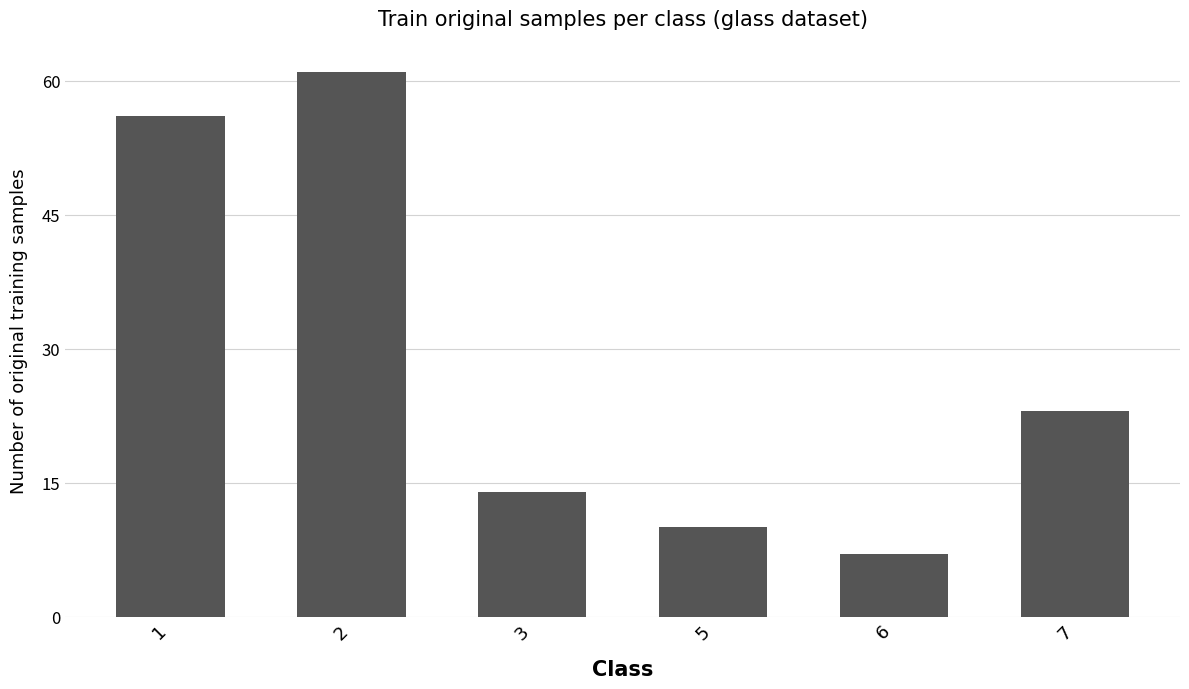

Rank the categories by value from lowest to highest.

6, 5, 3, 7, 1, 2